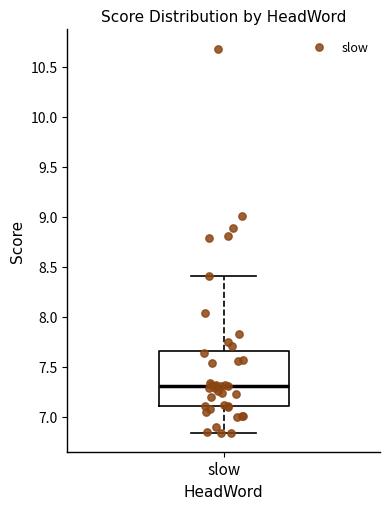

Transcribe this box plot: give where the median line is, the range the box spans, and where the two whiskers end, as read against the y-axis. The values are not printed on the chart, so give them approximately, as read against the axis.

median 7.30, box 7.10 to 7.65, whiskers 6.85 to 8.40